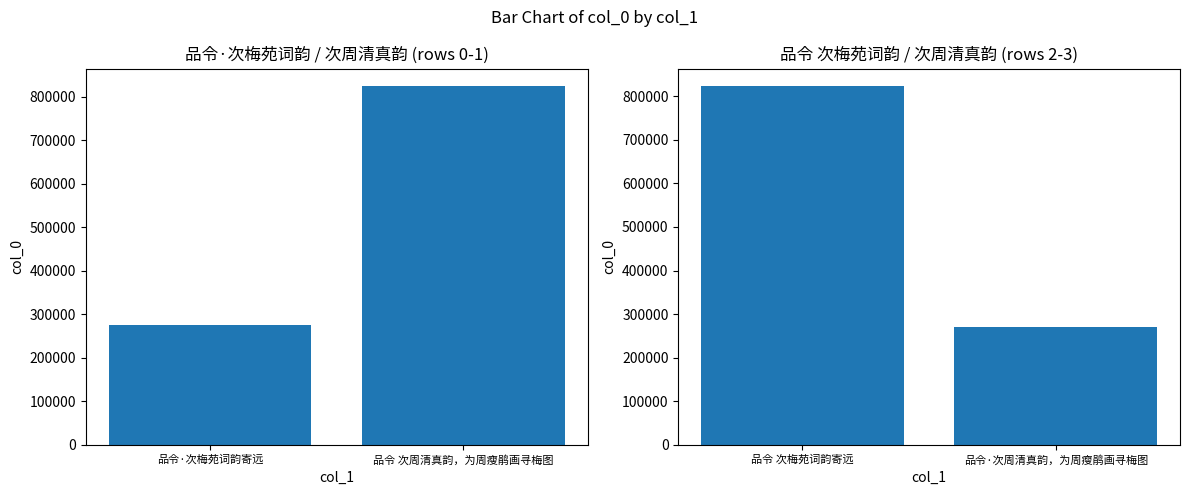

How many series are shown in this chart?

1